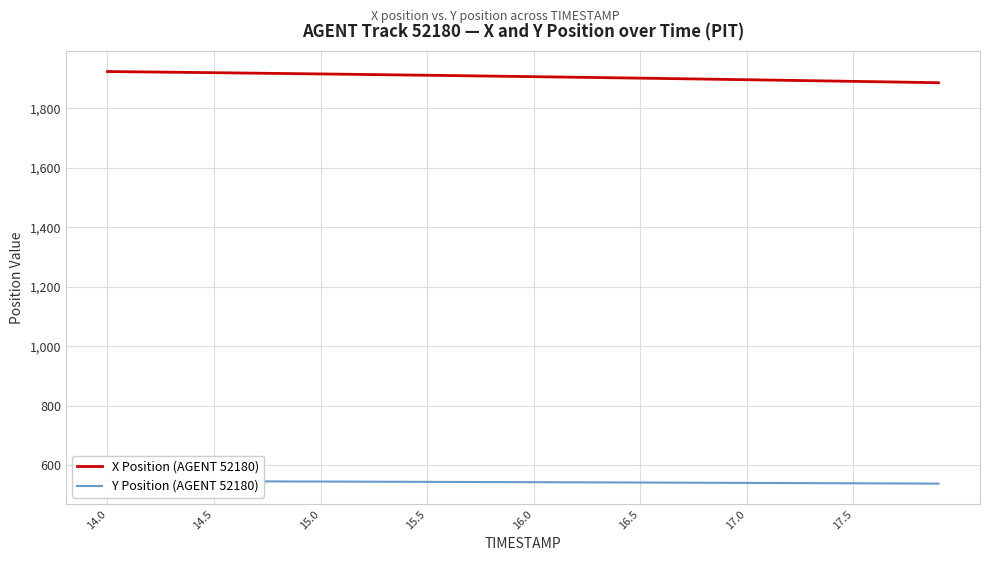

What is the sum of all Y Position (AGENT 52180) values?

21736.5